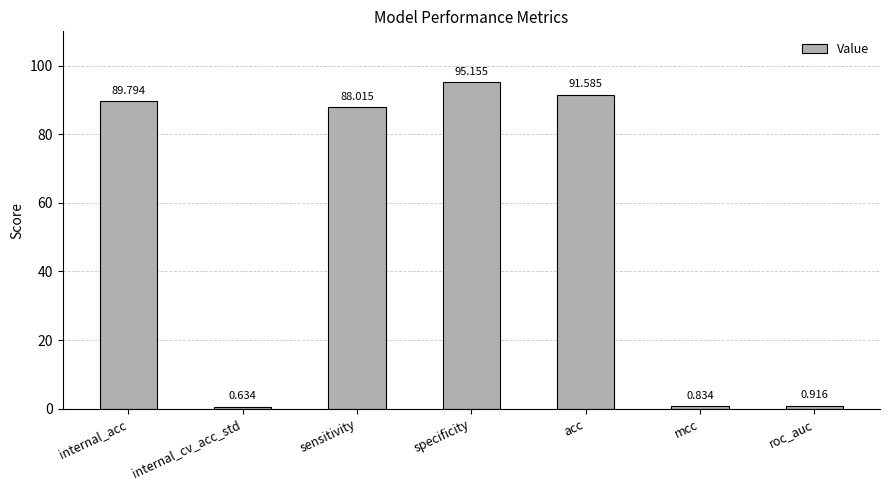

Where does the data first go above 88?

internal_acc